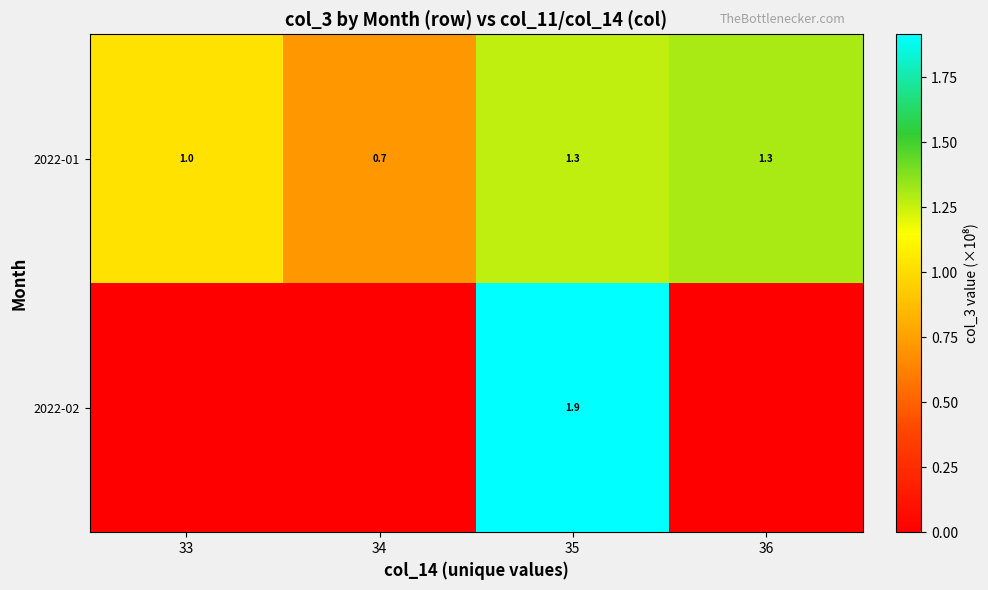

Count the number of data series in this chart.

2